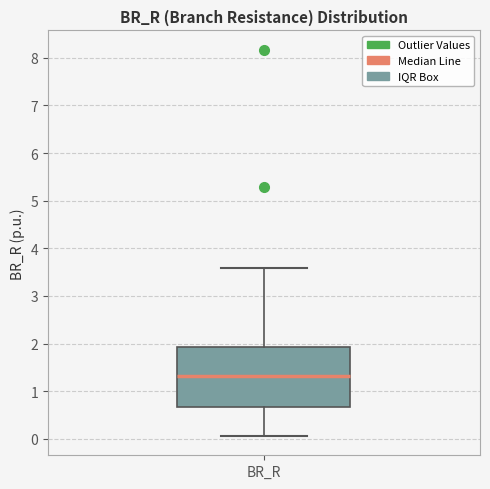

Transcribe this box plot: give where the median line is, the range the box spans, and where the two whiskers end, as read against the y-axis. The values are not printed on the chart, so give them approximately, as read against the axis.

median 1.3, box 0.7 to 1.9, whiskers 0.1 to 3.6